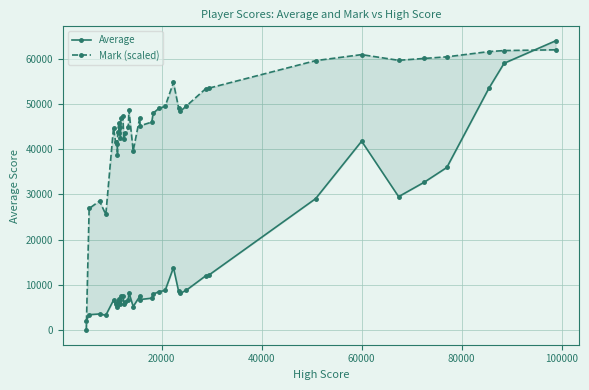

Count the number of categories in the chart.

40